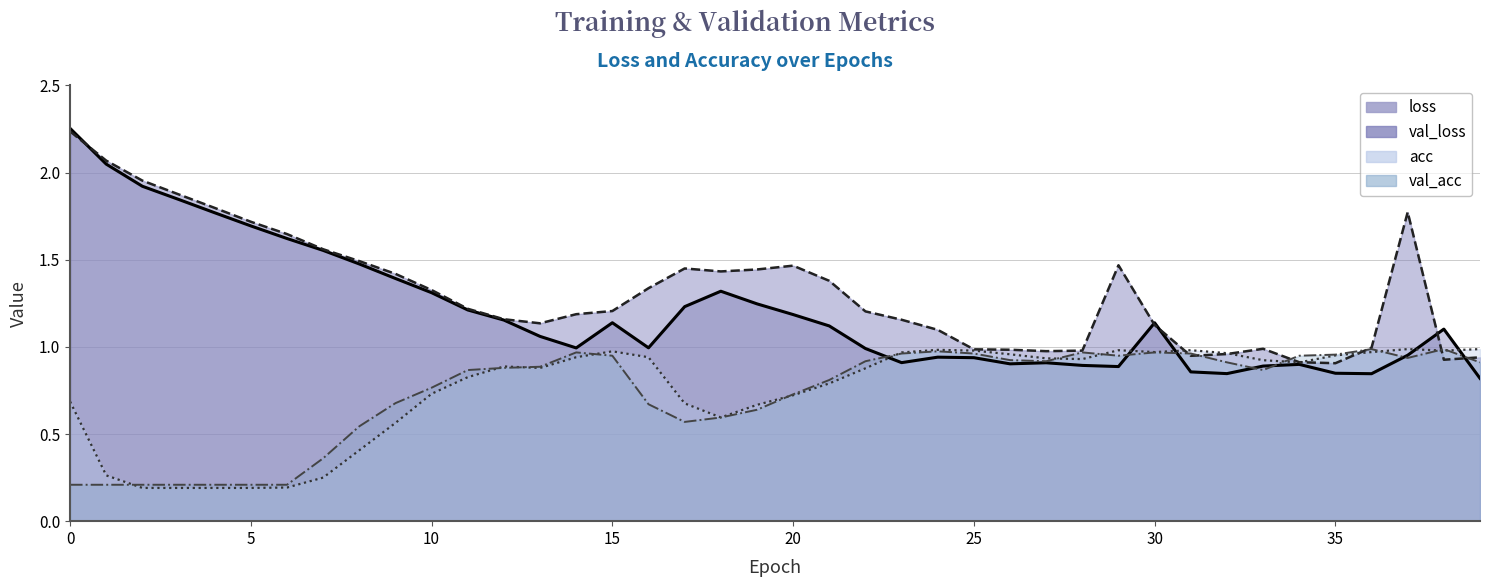

Which series has the largest total across all categories?

val_loss